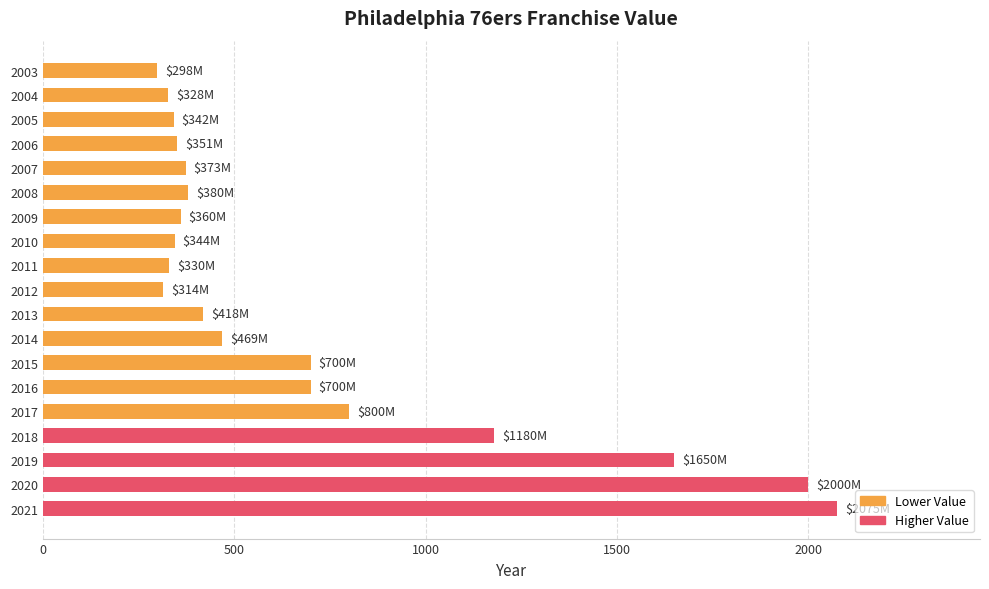

How many categories are shown in the chart?

19